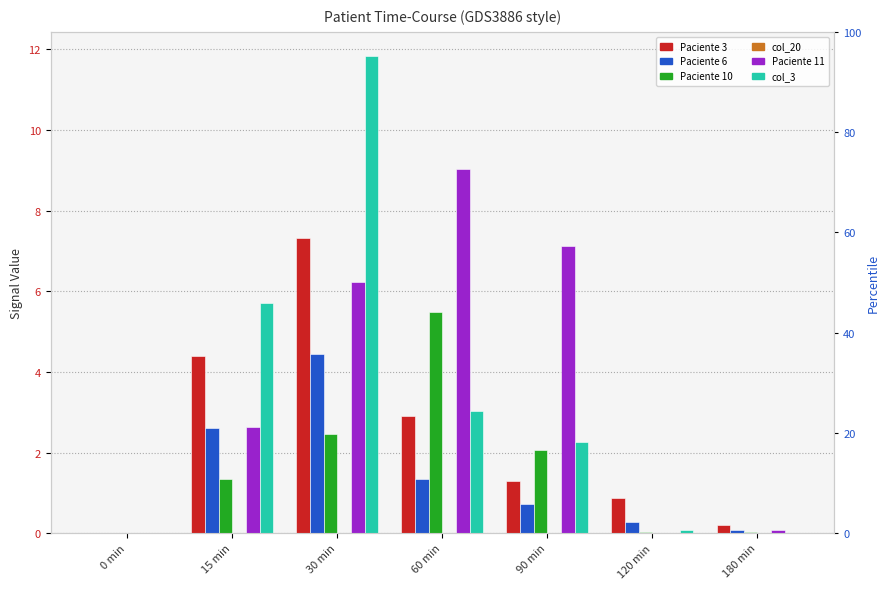

How many values in the Paciente 11 series are below 2?

3